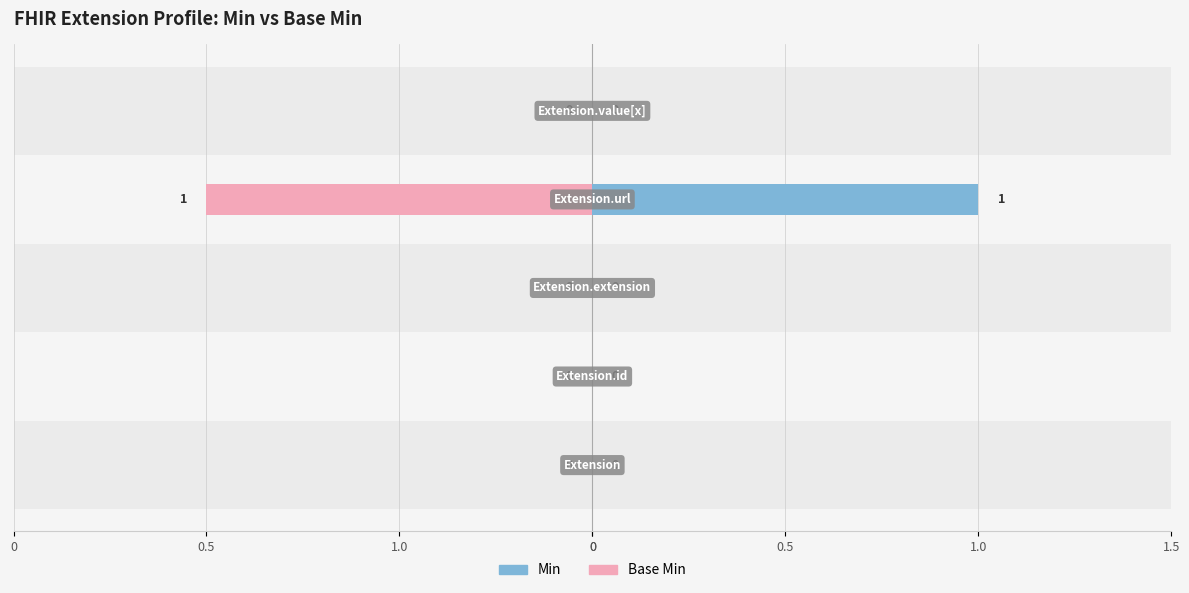

How many series are shown in this chart?

2